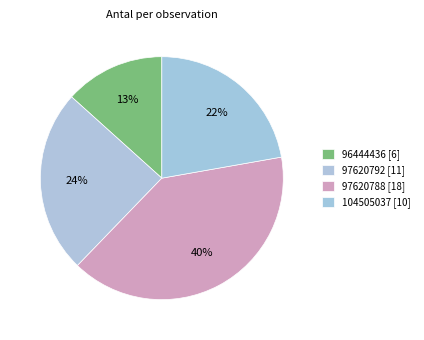

How many slices are in this pie chart?

4